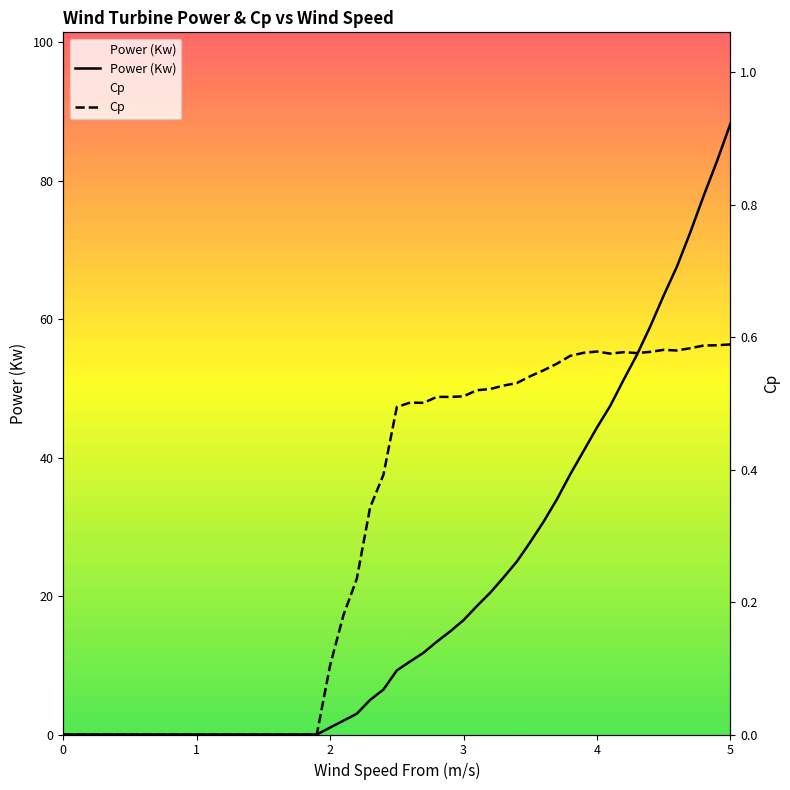

Is this an area chart (filled region under the line)?

No